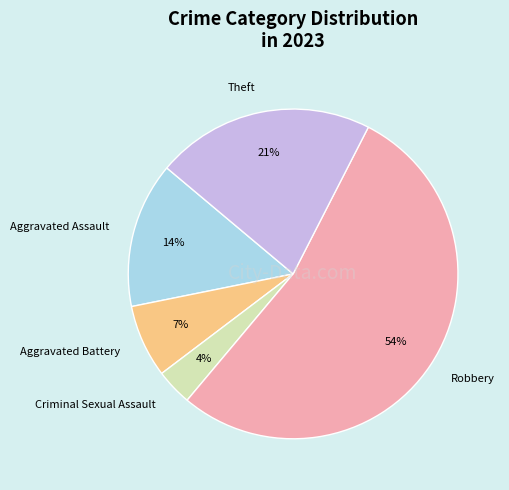

Is it true that Aggravated Battery is 20% of the pie?

False